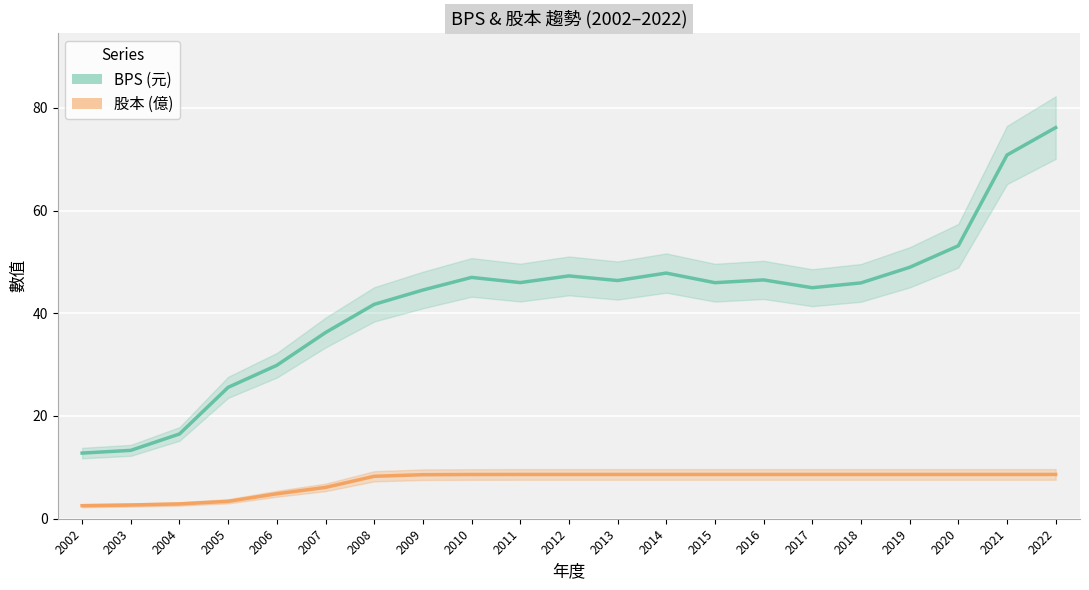

List the series in order of their peak value, lowest first.

股本 (億), BPS (元)